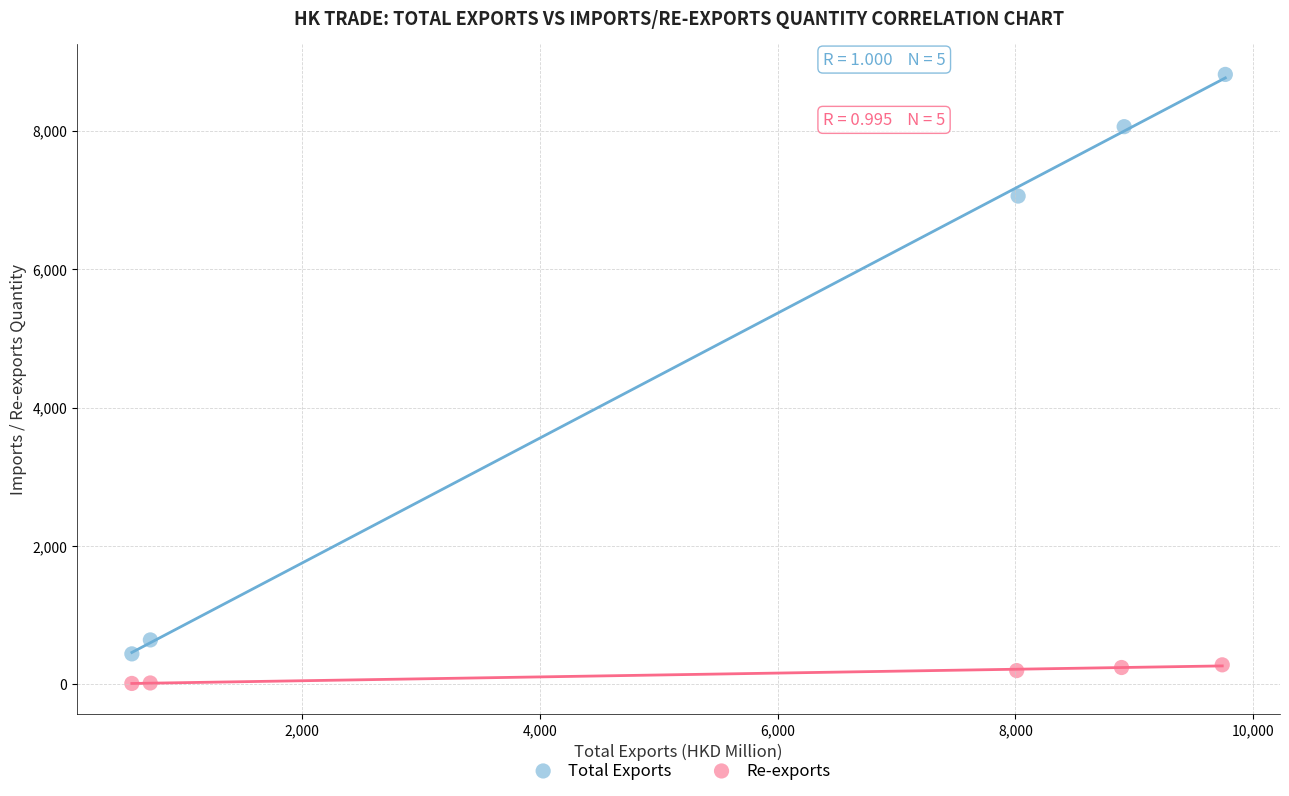

Which series has the largest Y range (max minus min)?

Total Exports